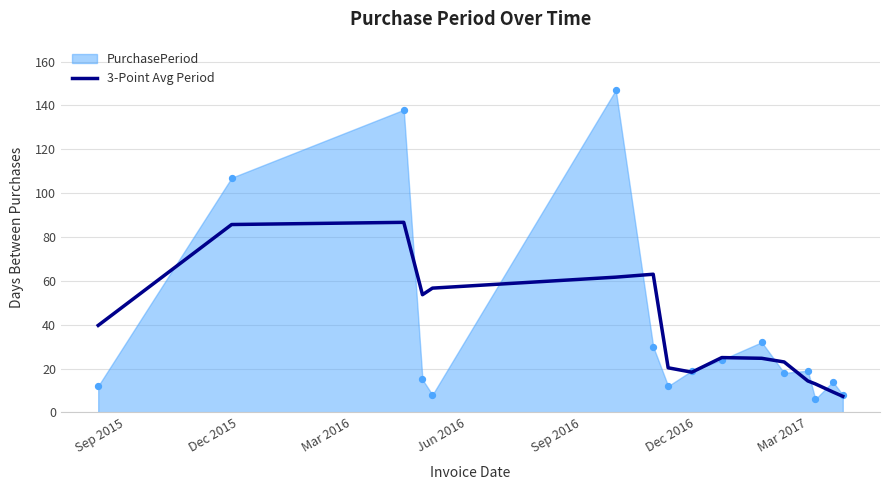

What is the highest value of the 3-Point Avg Period series?

86.7